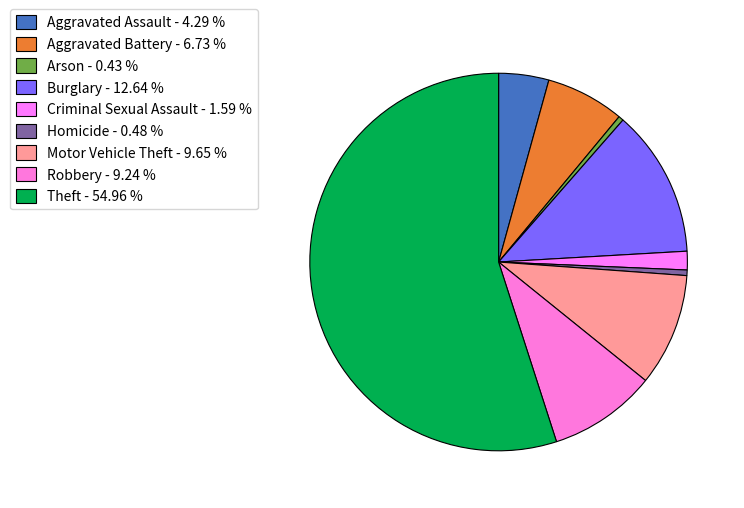

Count the number of slices in the pie.

9